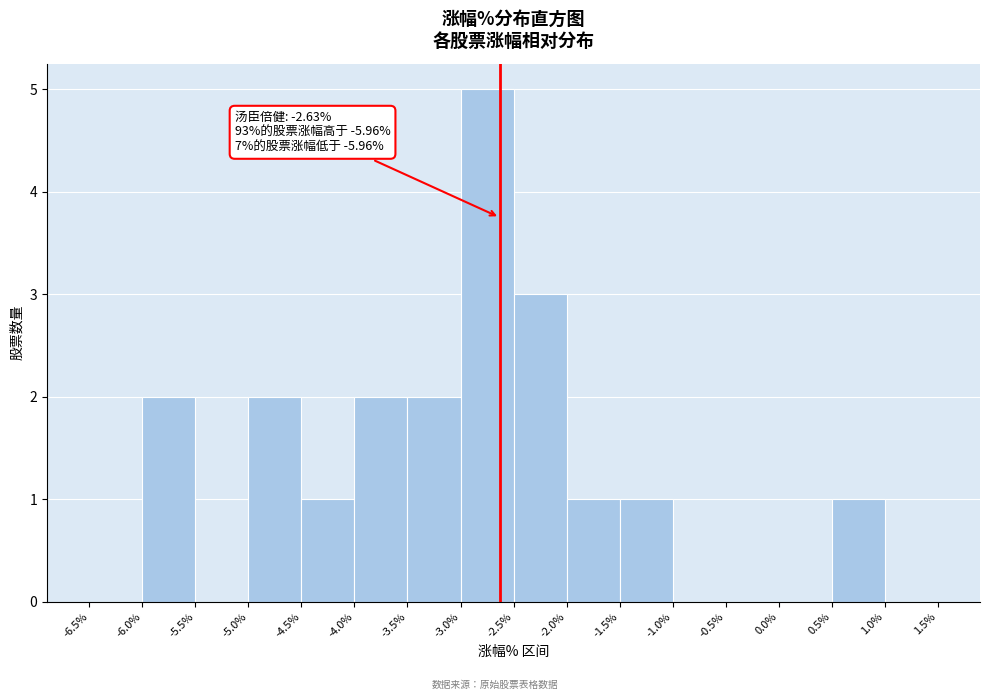

Over which range of the x-axis is the bar tallest?

-3.0% to -2.5%